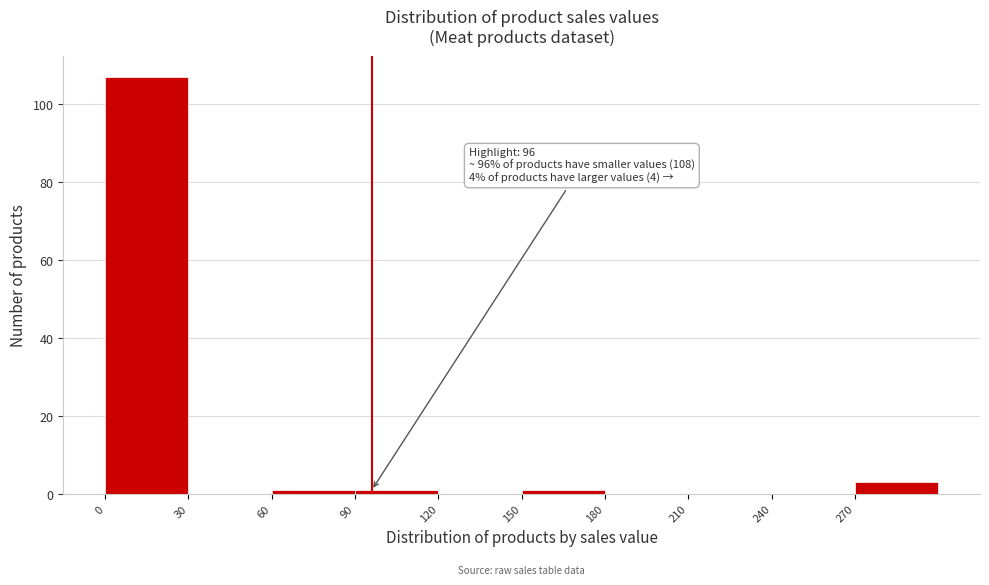

Over which range of the x-axis is the bar tallest?

0 to 30